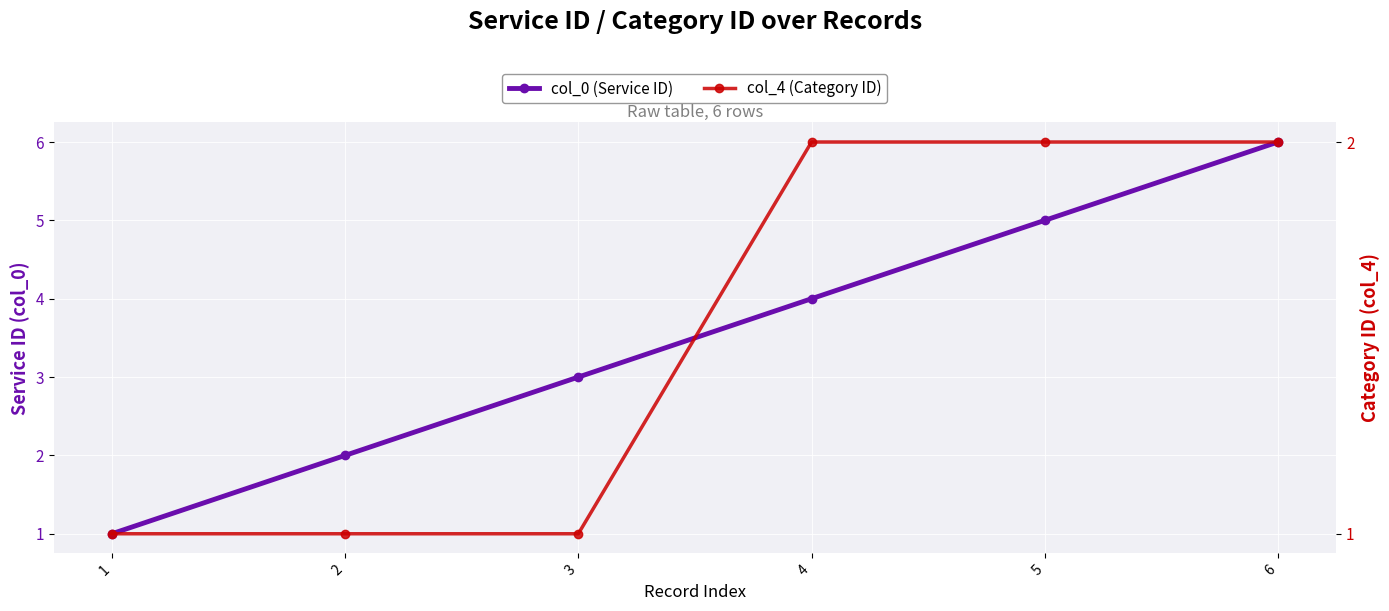

Between 1 and 6, which series saw the biggest shift?

col_0 (Service ID)